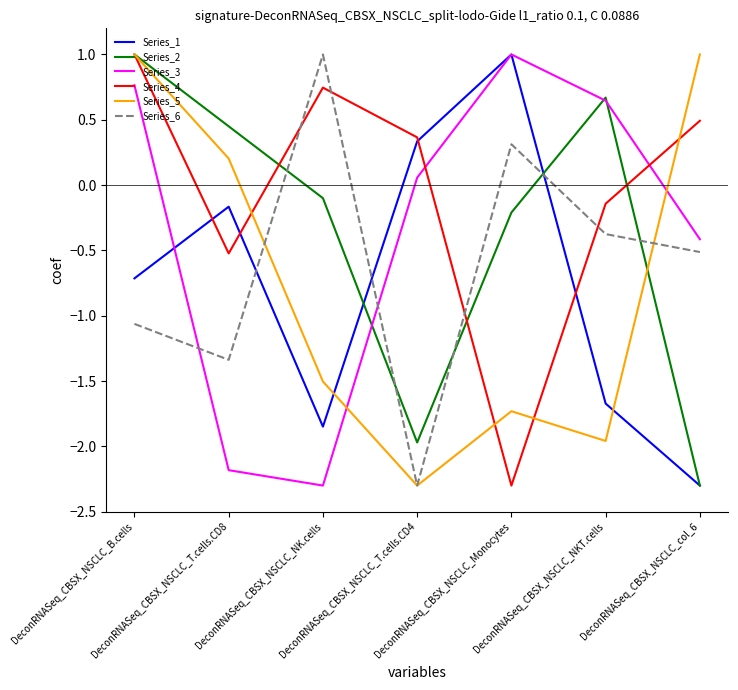

True or false: Series_1 and Series_4 intersect in this chart.

True